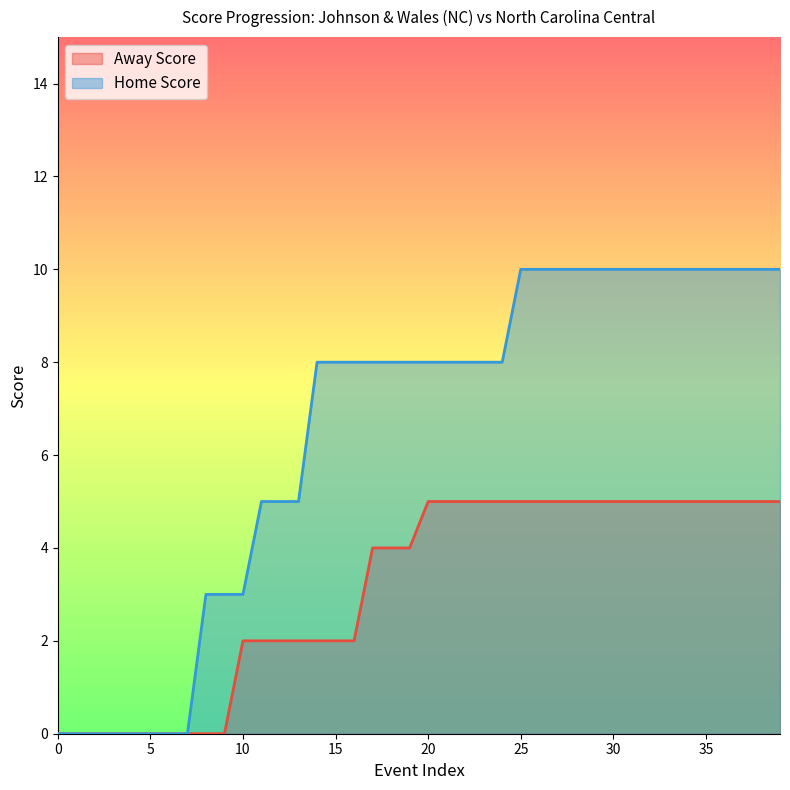

Rank the series by their average value, from lowest to highest.

Away Score, Home Score